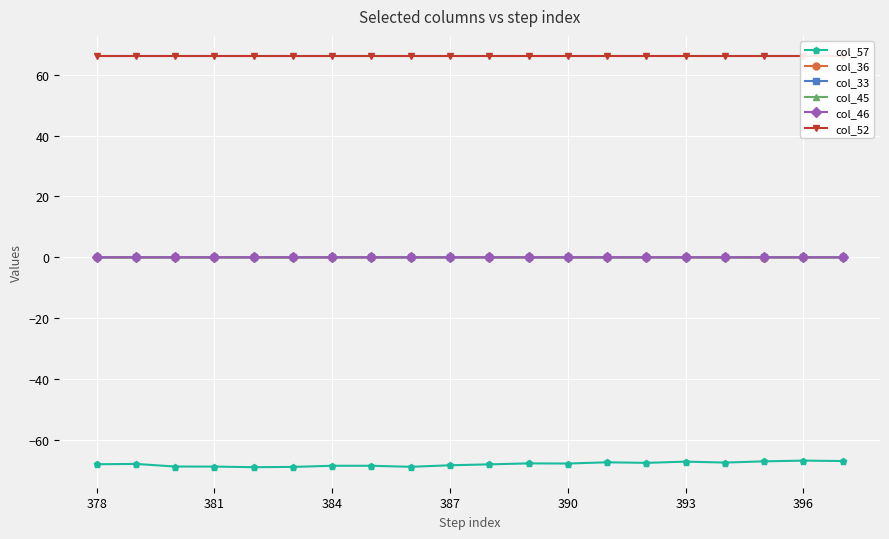

What value does the col_57 series have at 13?

-67.4